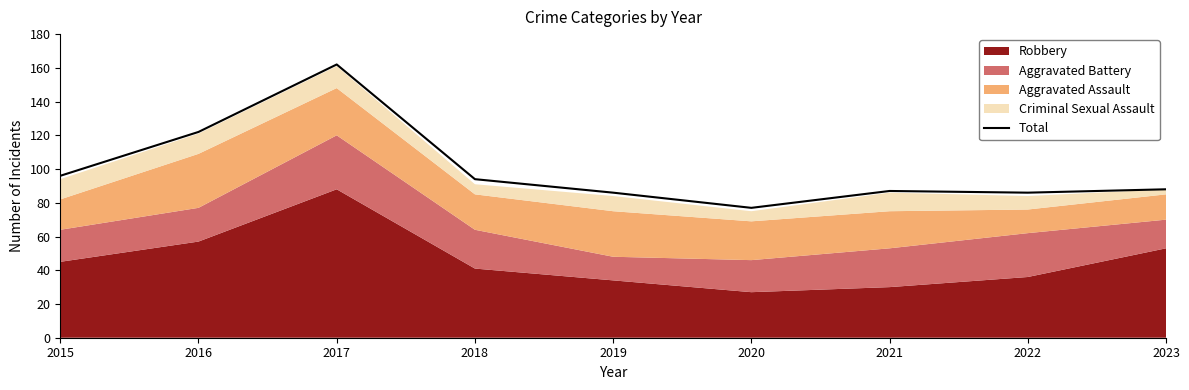

What is the greatest value displayed?

162